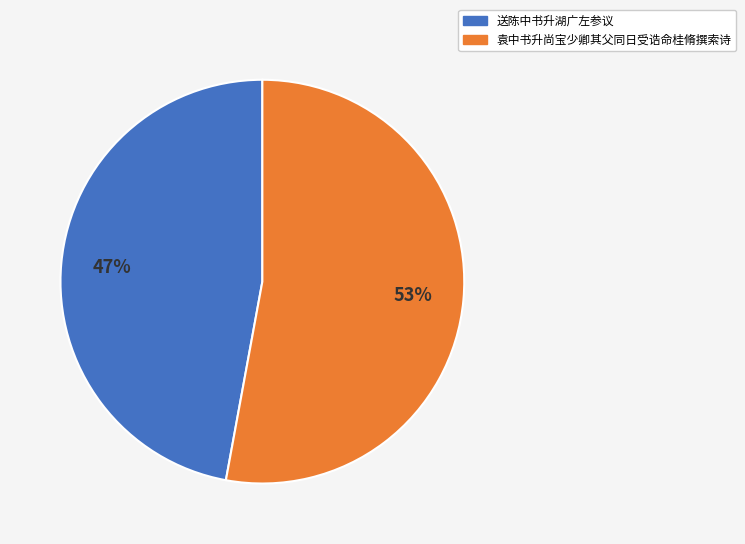

Between 送陈中书升湖广左参议 and 袁中书升尚宝少卿其父同日受诰命桂脩撰索诗, which is larger?

袁中书升尚宝少卿其父同日受诰命桂脩撰索诗